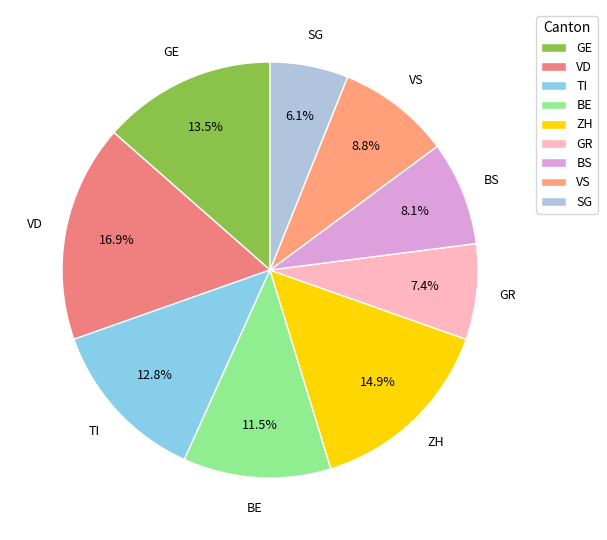

What is the smallest slice in the pie chart?

SG